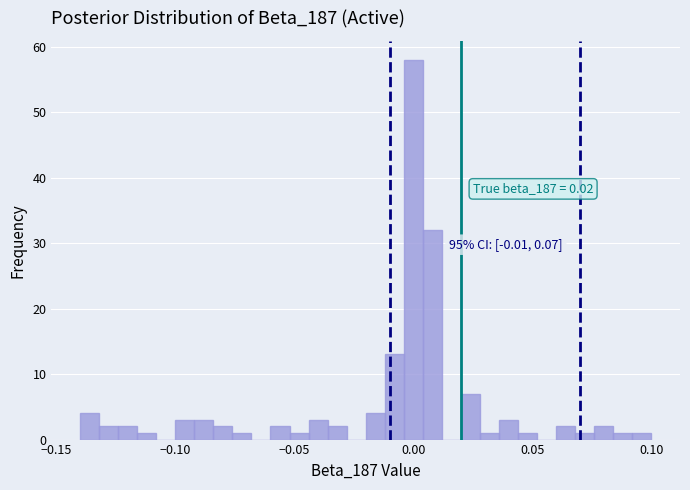

Around what value on the x-axis is the tallest bar? Give the approximate position of its centre, as read against the axis.

0.000